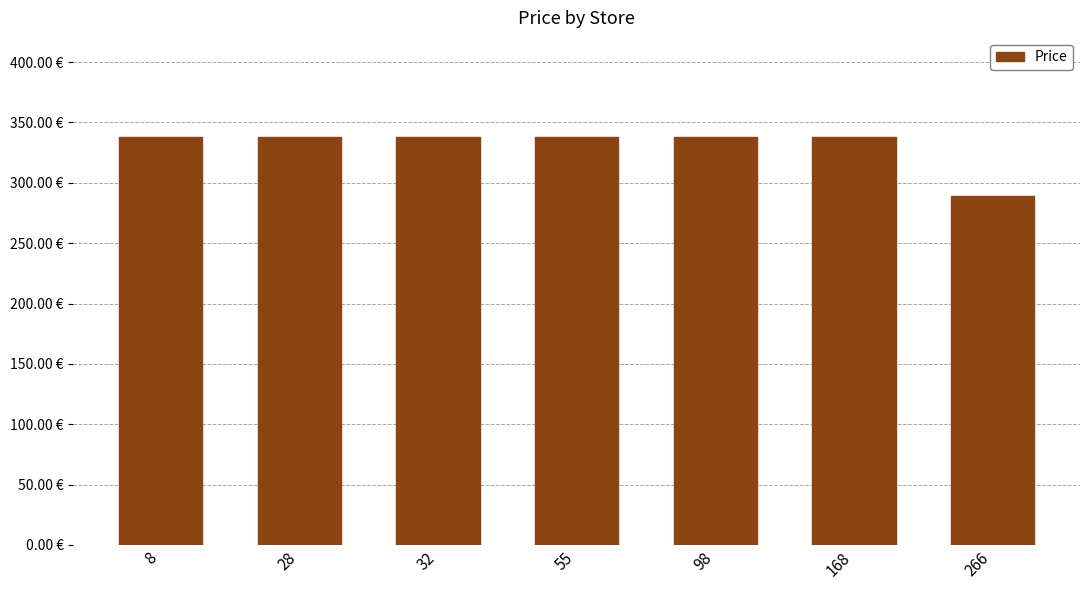

What is the value of the 7th bar from the left?

288.9